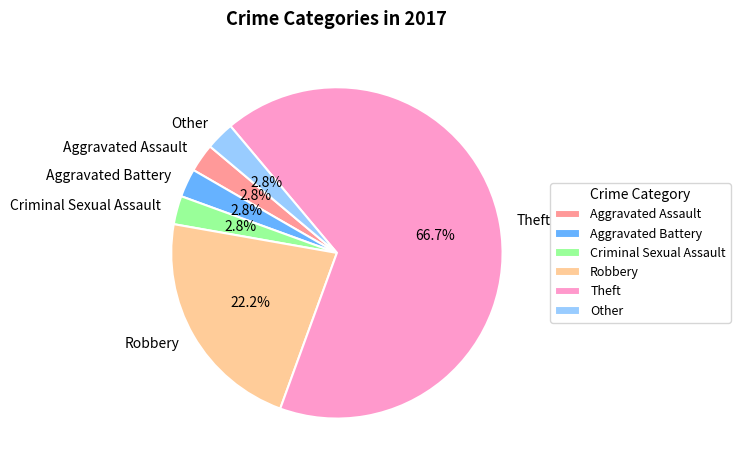

What is the ratio of the value at Aggravated Assault to the value at Criminal Sexual Assault?

1.0